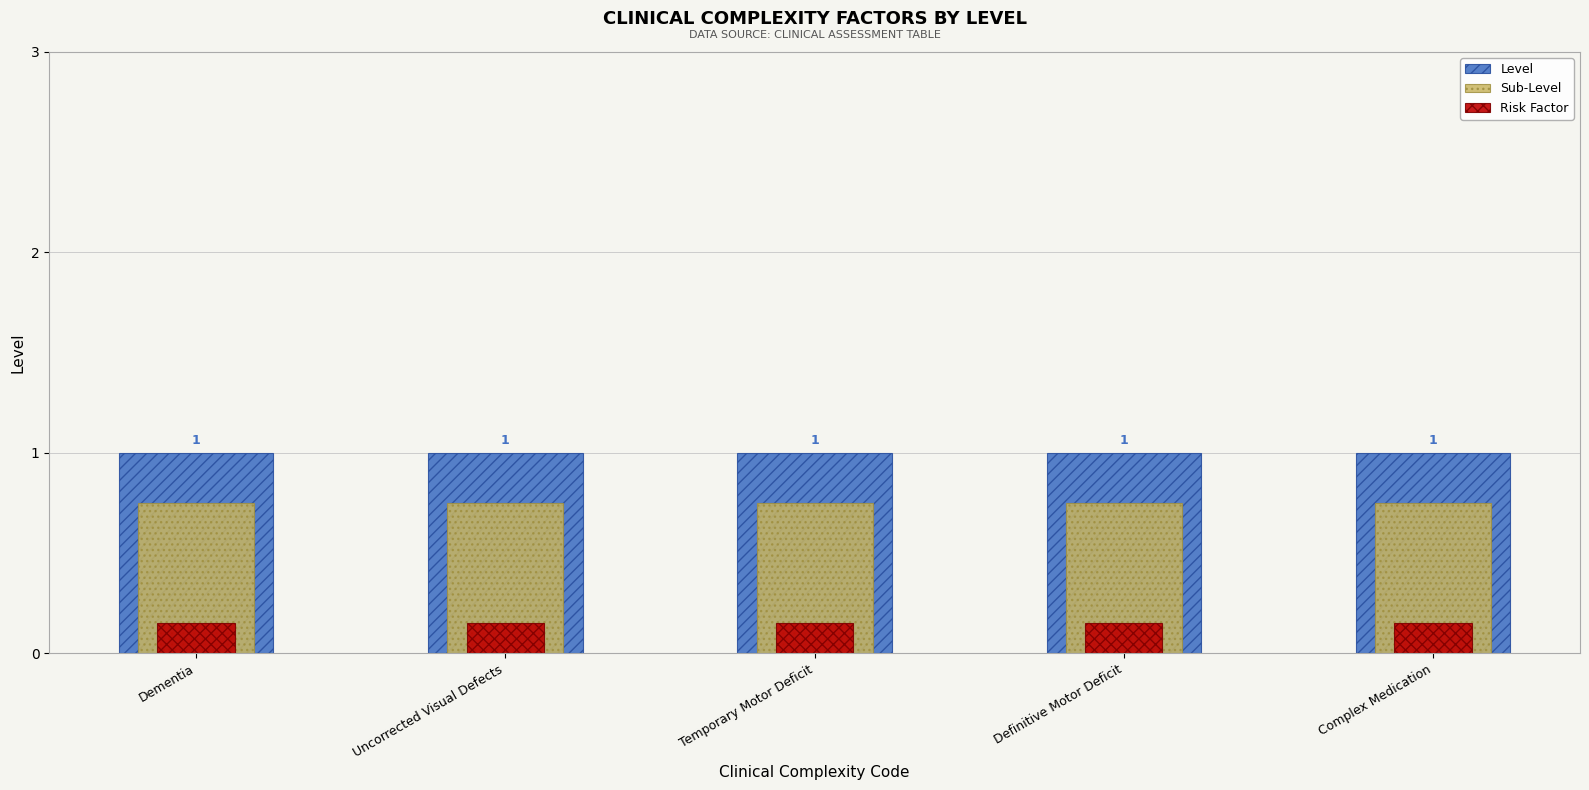

What is the label of the 4th bar from the right?

Uncorrected Visual Defects